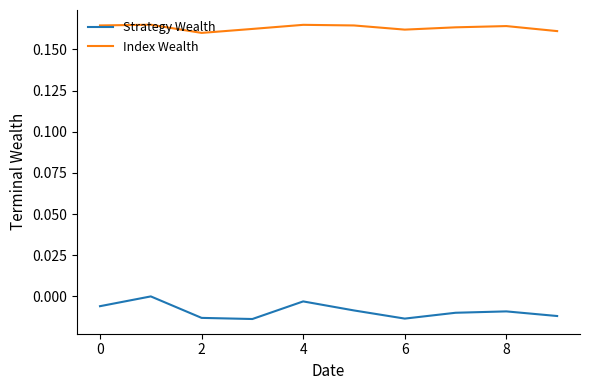

Rank the series by their average value, from highest to lowest.

Index Wealth, Strategy Wealth